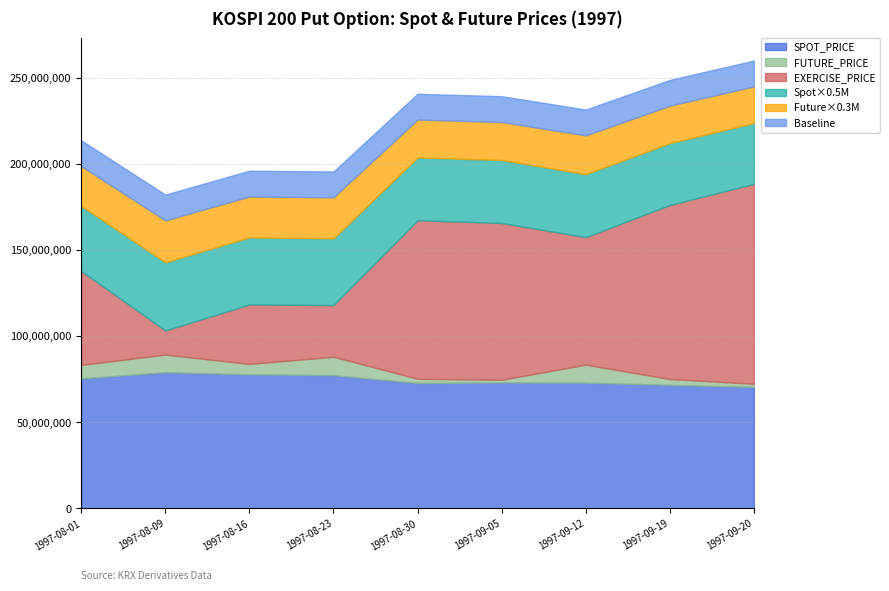

What is the label of the 6th point from the right?

1997-08-23